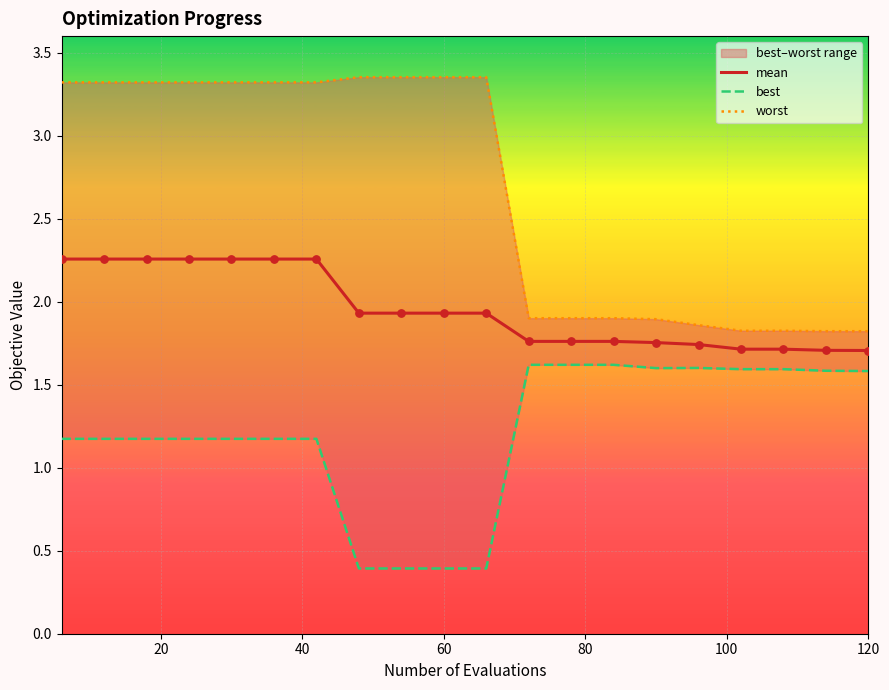

Which series contains the highest Y value?

worst